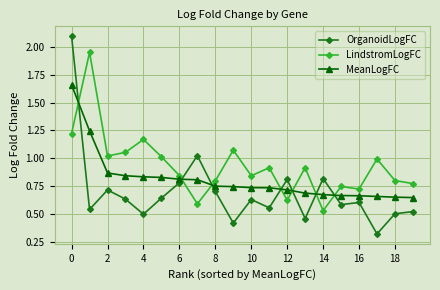

Which series has the largest range (max minus min)?

OrganoidLogFC